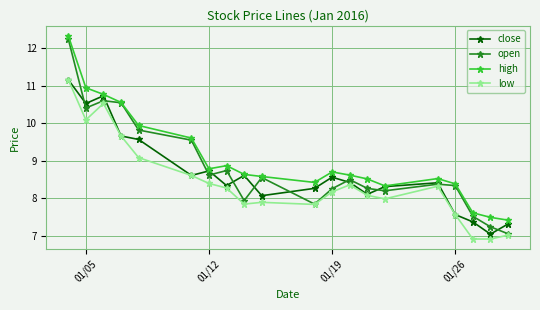

What is the difference between the maximum and minimum values in the low series?

4.2